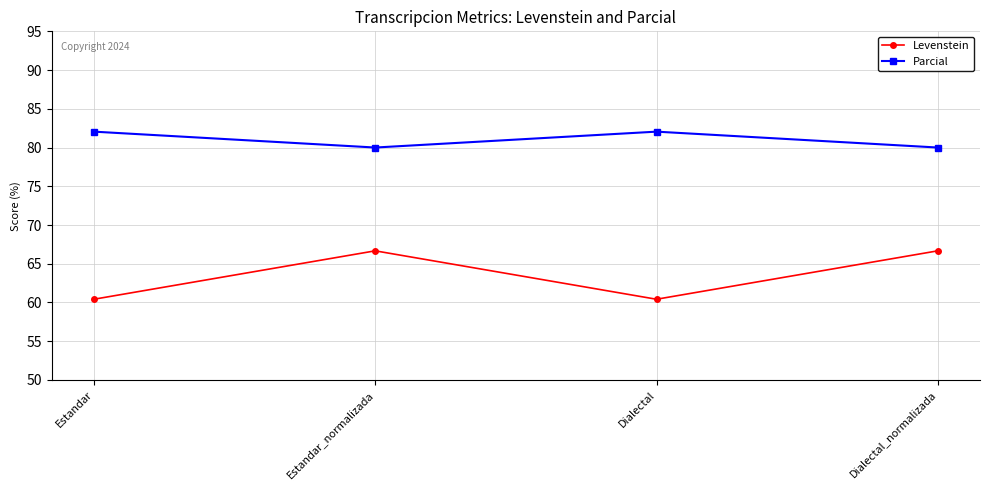

What is the lowest value of the Levenstein series?

60.4